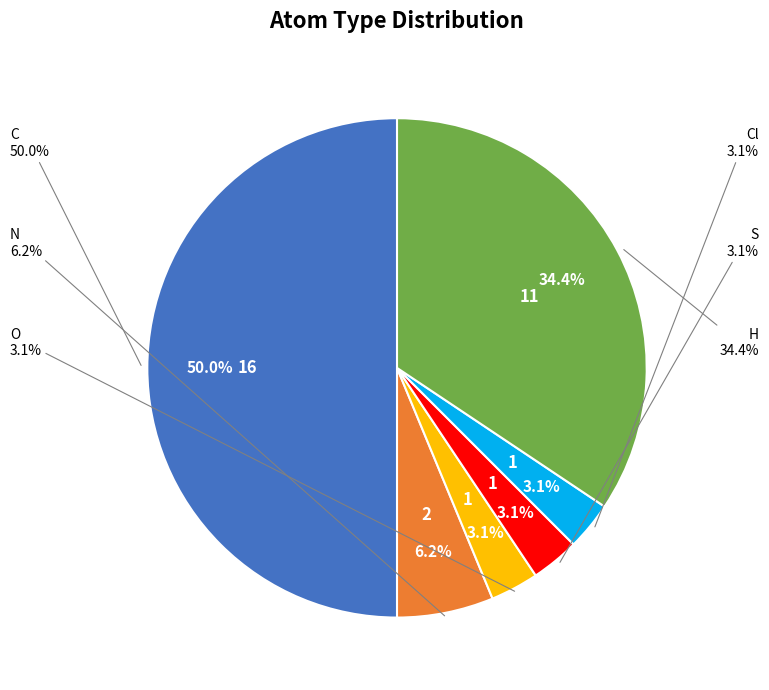

To the nearest percent, what portion does H represent?

34%